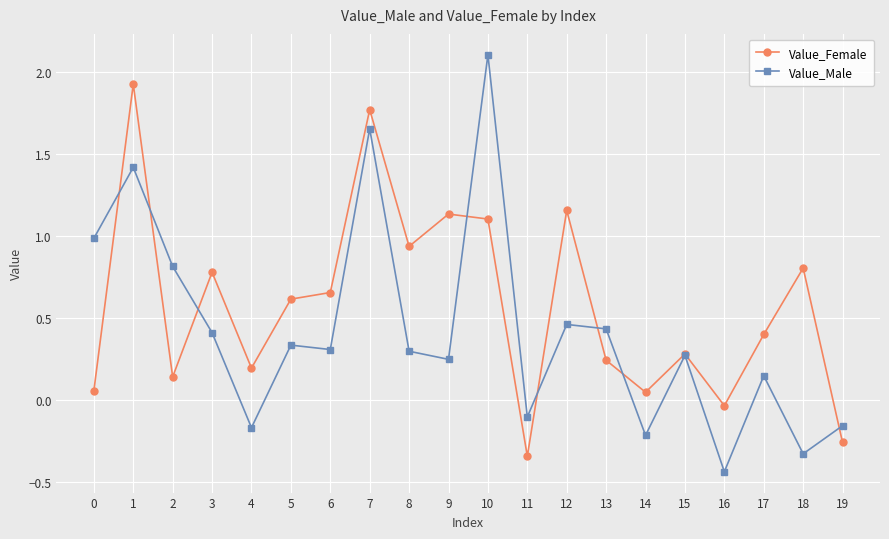

Where is the first local minimum for Value_Female?

2